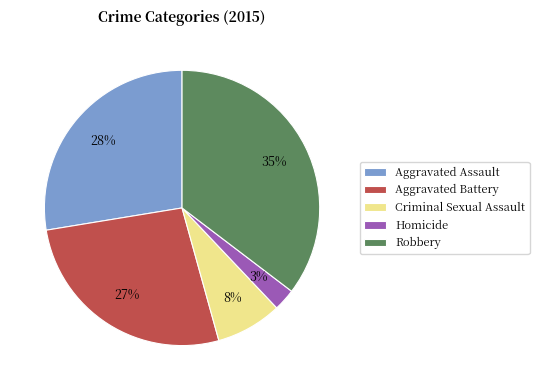

Does any single category account for the majority?

No